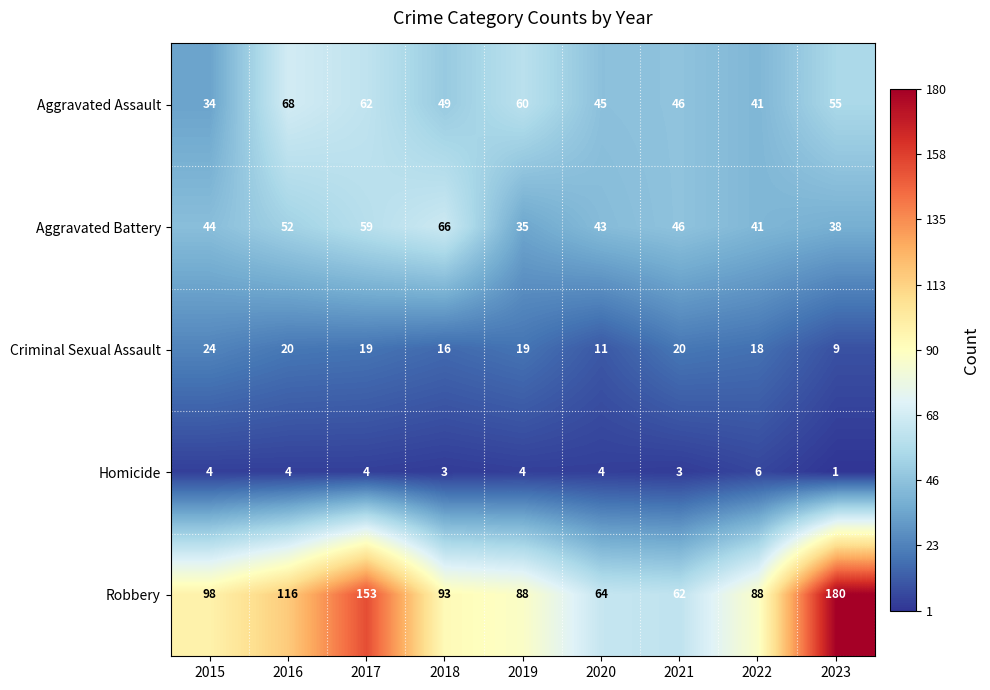

Count the number of categories in the chart.

9